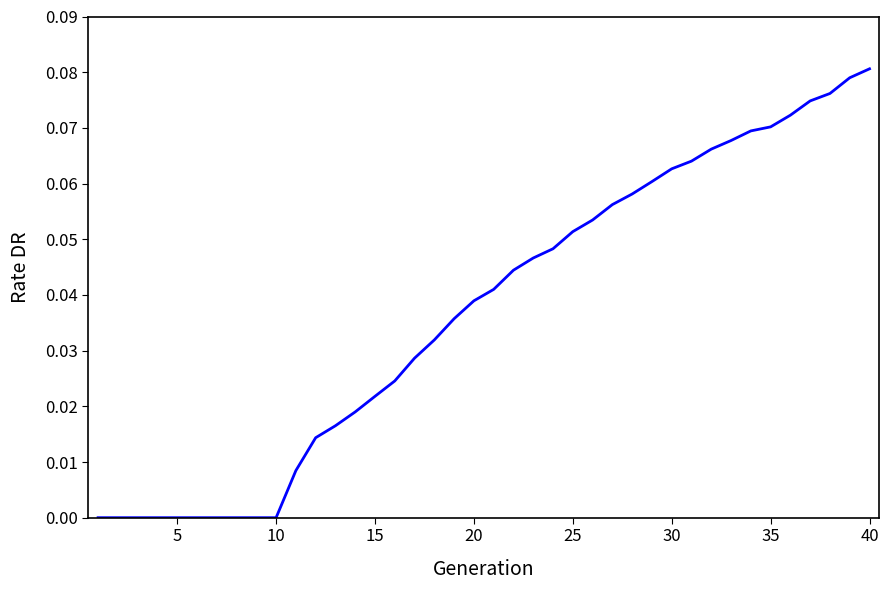

Does the chart display data point markers on the line(s)?

No